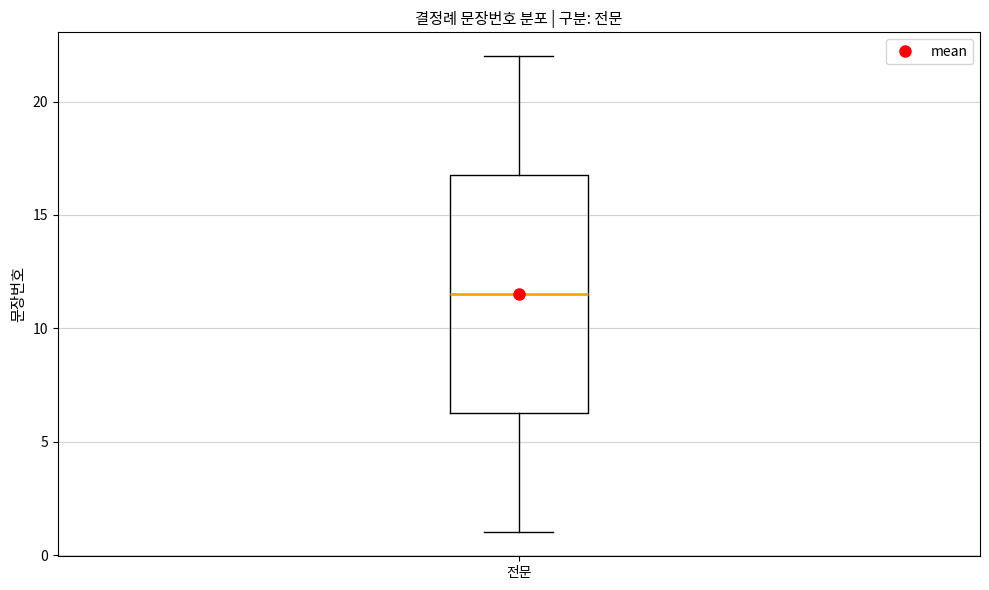

Transcribe this box plot: give where the median line is, the range the box spans, and where the two whiskers end, as read against the y-axis. The values are not printed on the chart, so give them approximately, as read against the axis.

median 11.5, box 6.5 to 17.0, whiskers 1.0 to 22.0